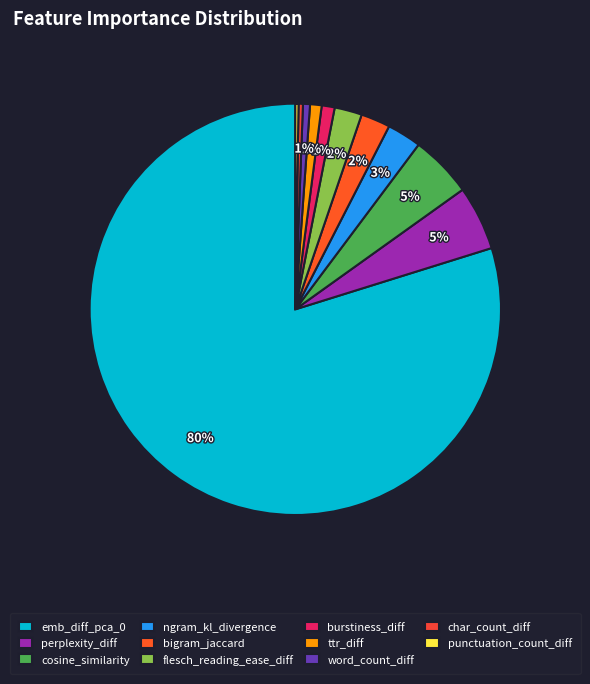

The char_count_diff slice represents 1% of the pie. True or false?

False